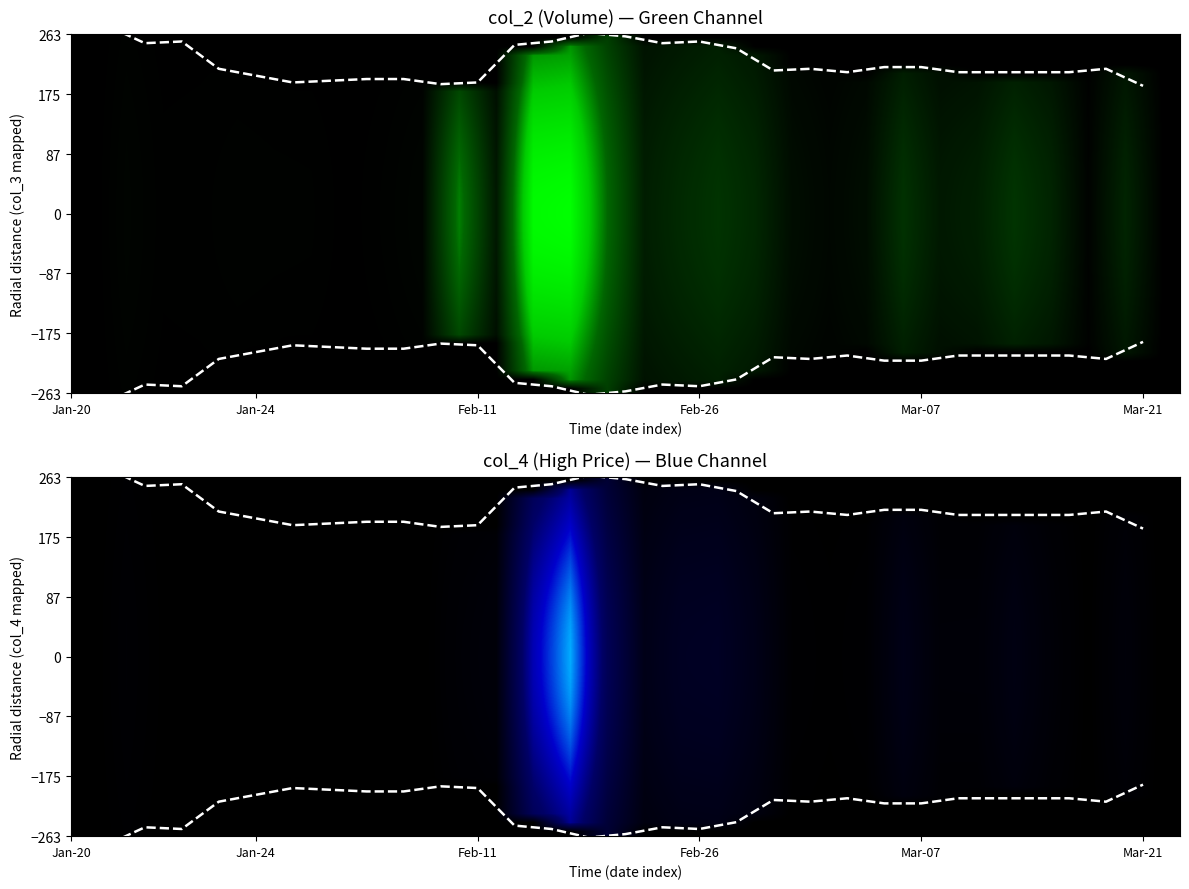

True or false: col_3 has a value of 212.5 at 20.

True